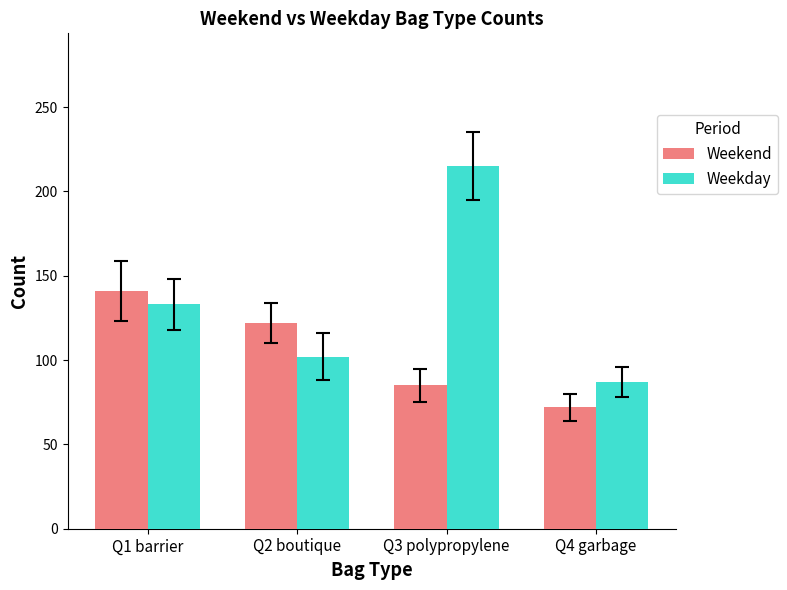

How many values in the Weekday series are below 133?

2